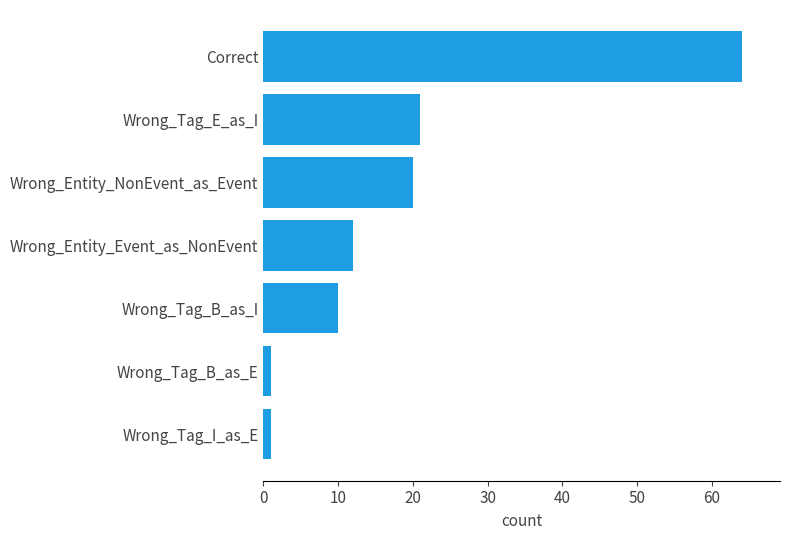

What is the minimum value shown in the chart?

1